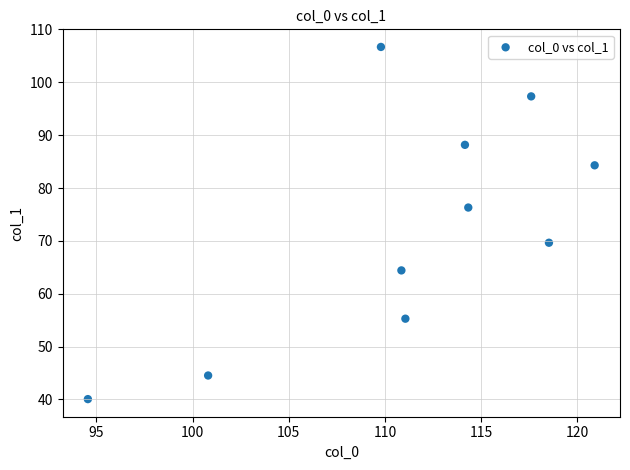

What is the average X value?

111.3